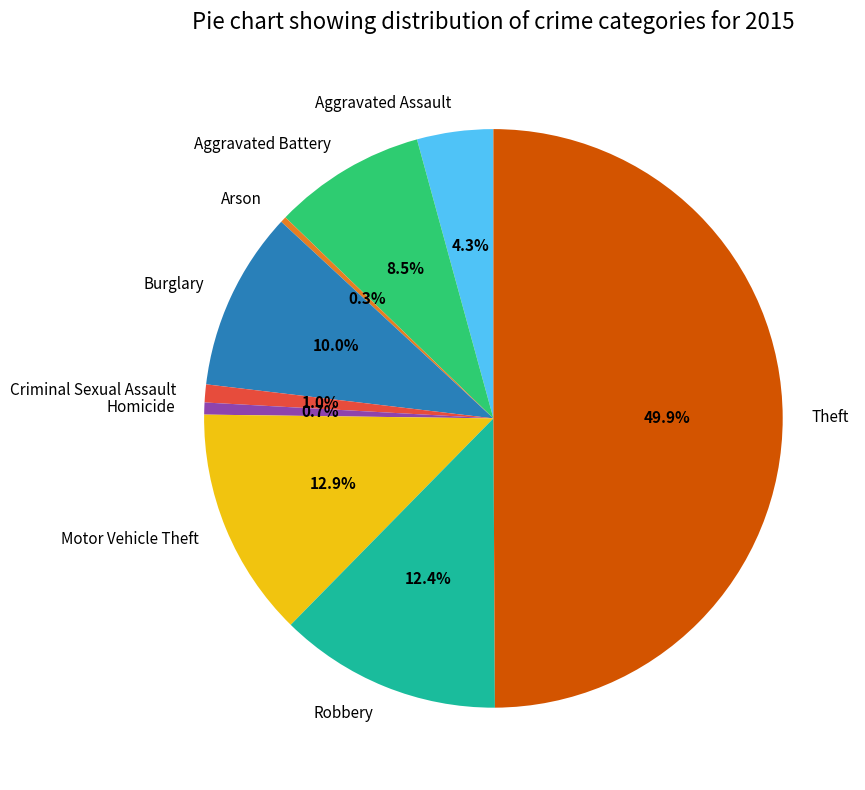

True or false: Aggravated Assault accounts for 4% of the total.

True